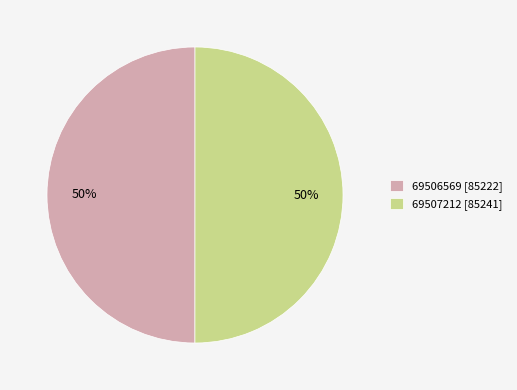

To the nearest percent, what percentage of the pie is 69506569?

50%